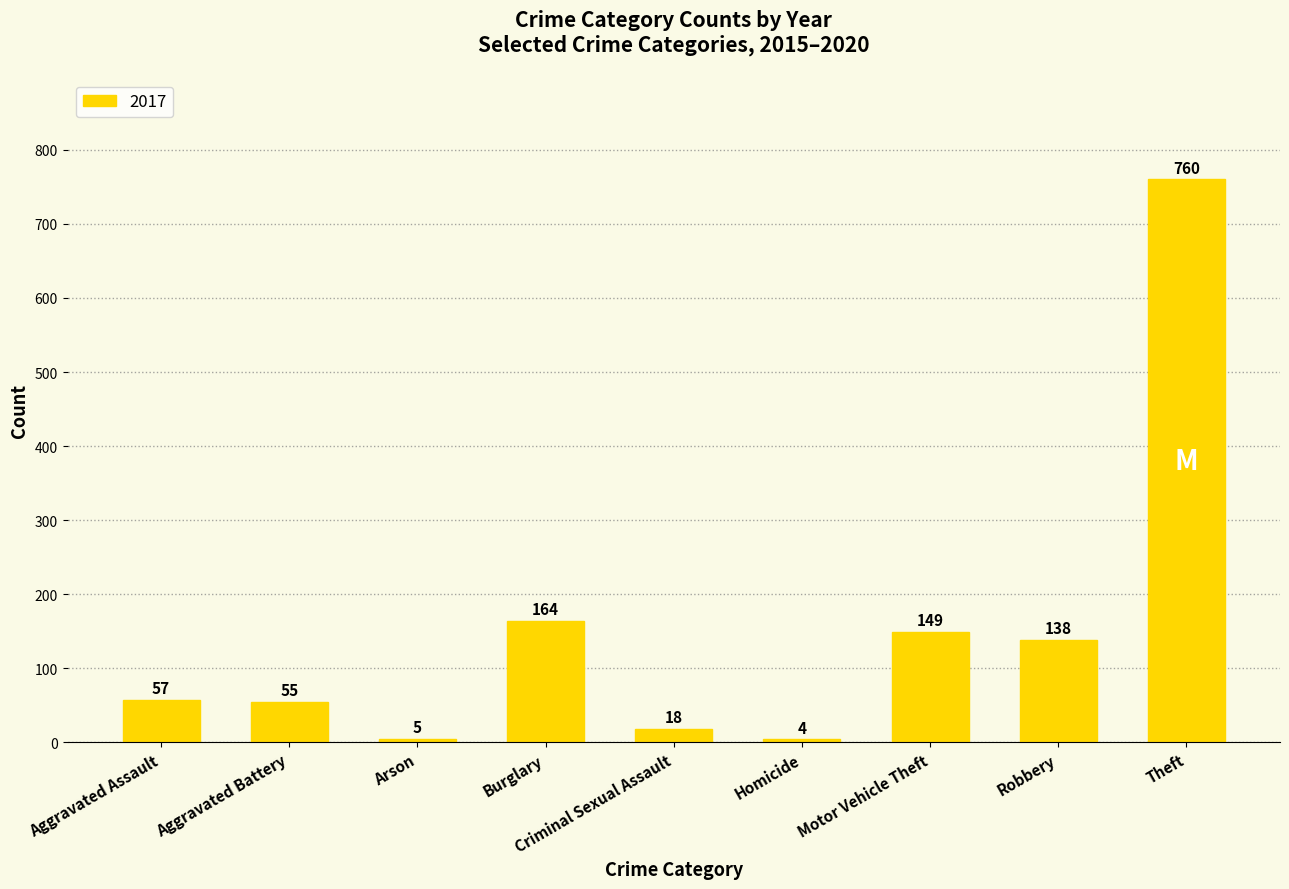

List the labels in order of value, largest first.

Theft, Burglary, Motor Vehicle Theft, Robbery, Aggravated Assault, Aggravated Battery, Criminal Sexual Assault, Arson, Homicide